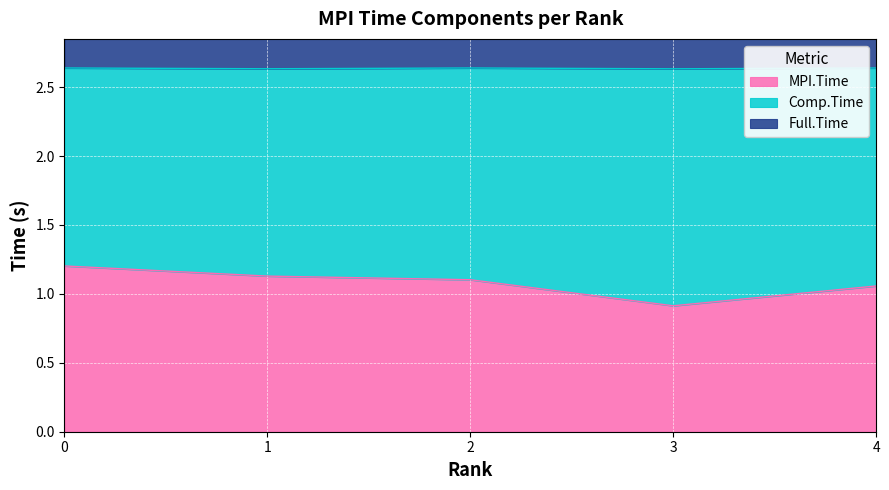

The value of MPI.Time at 3 is 0.9. True or false?

True